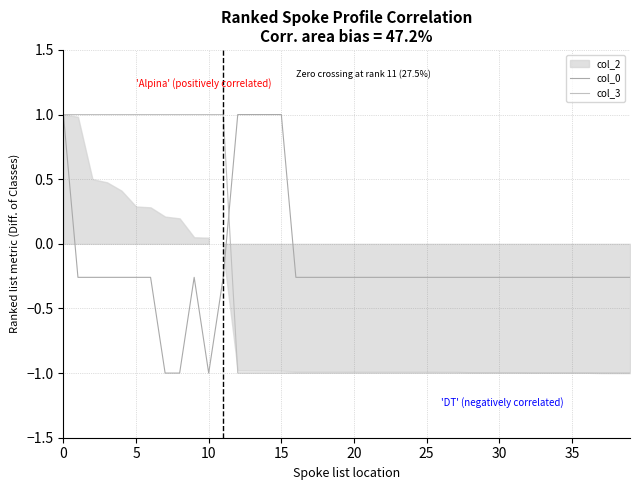

At how many categories does at least one series exceed 0?

16